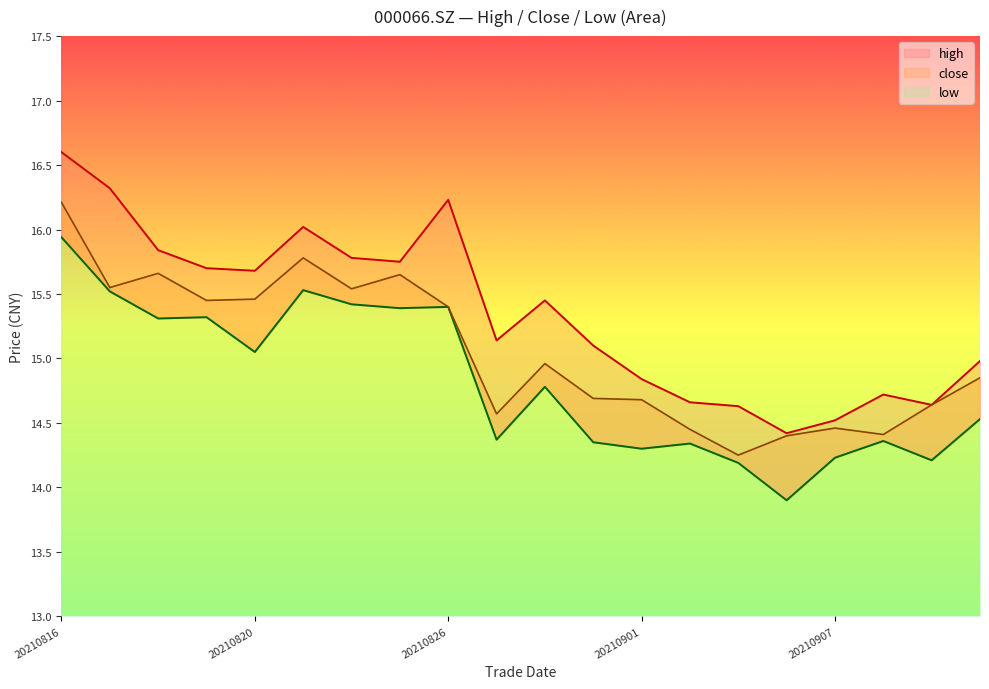

What is the maximum value for high?

16.6